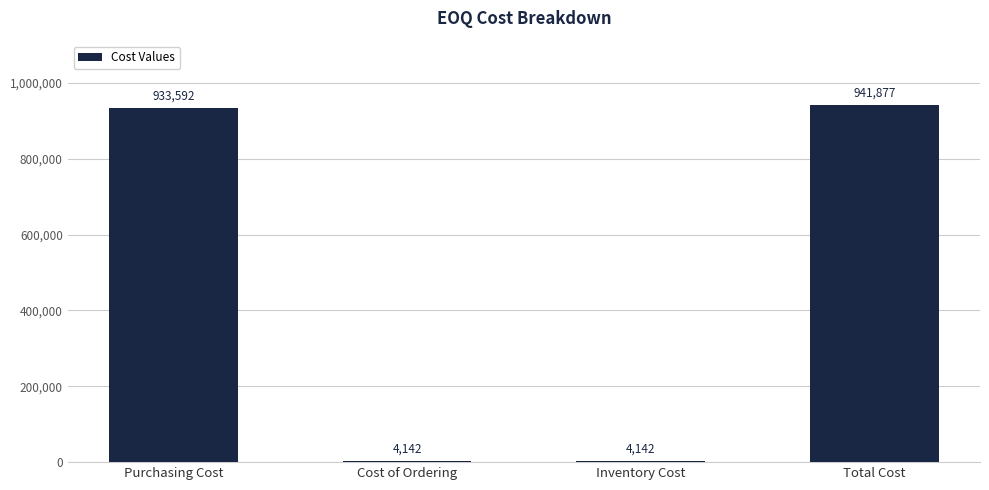

At which label is the value closest to 473009?

Purchasing Cost